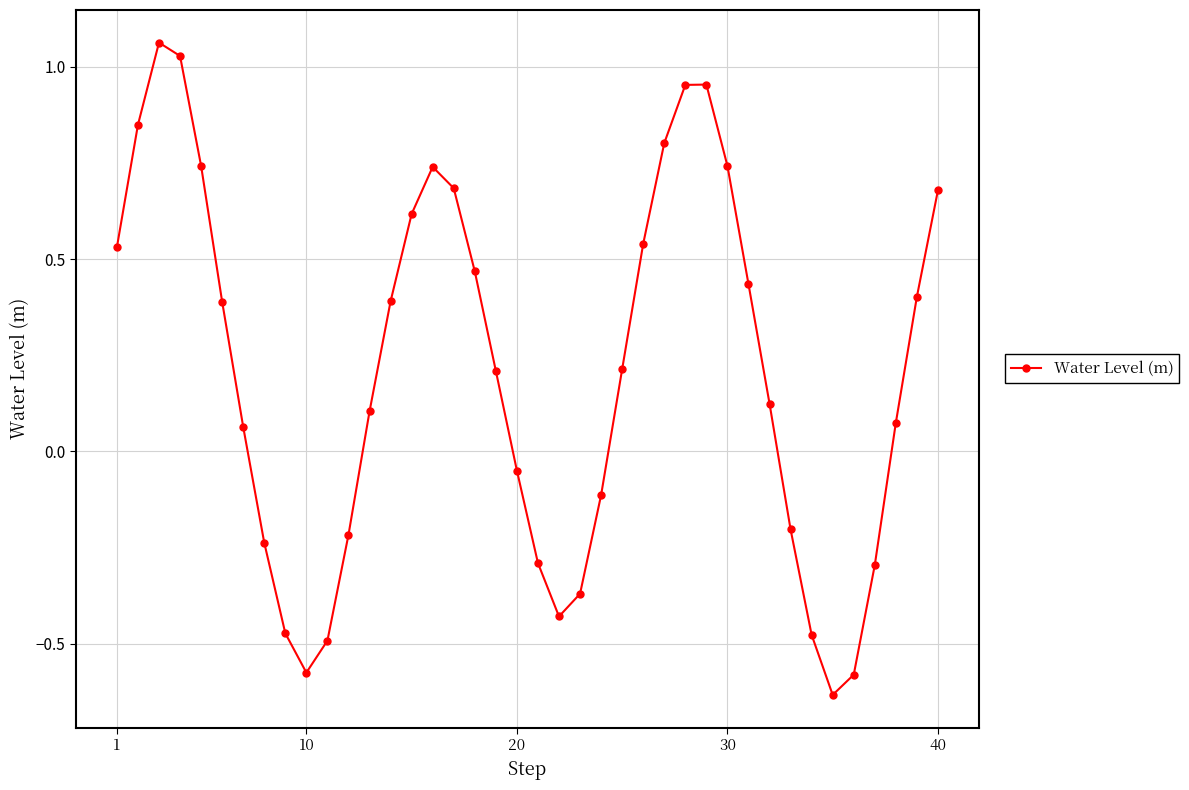

What is the difference between the maximum and minimum values?

1.7